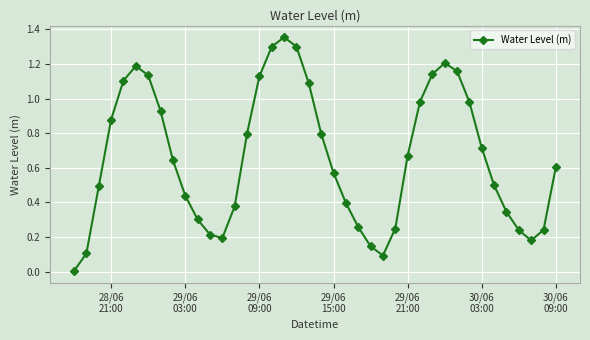

What is the difference between the maximum and minimum values?

1.3